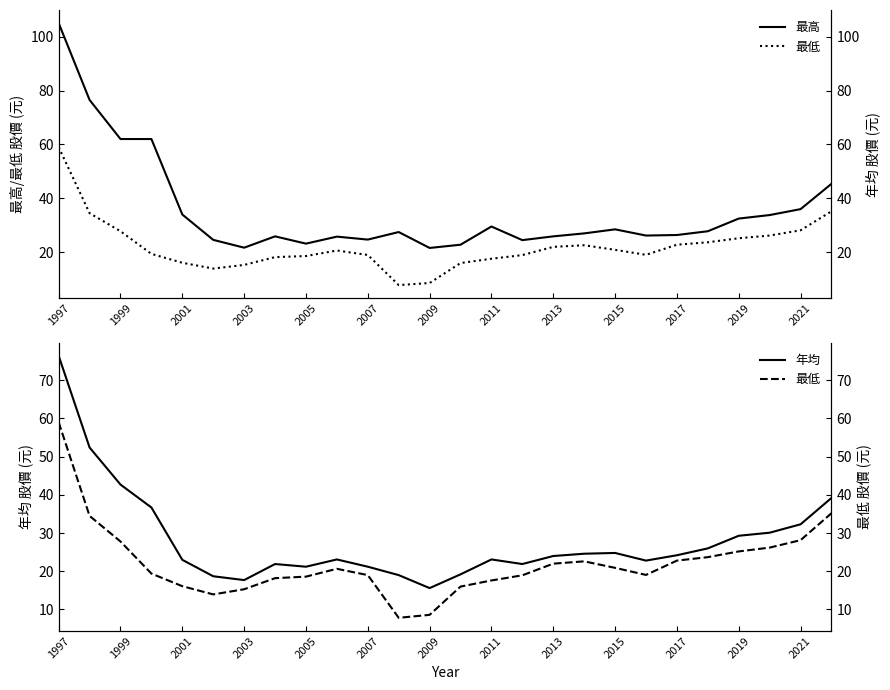

Which series has the widest spread of values?

最高